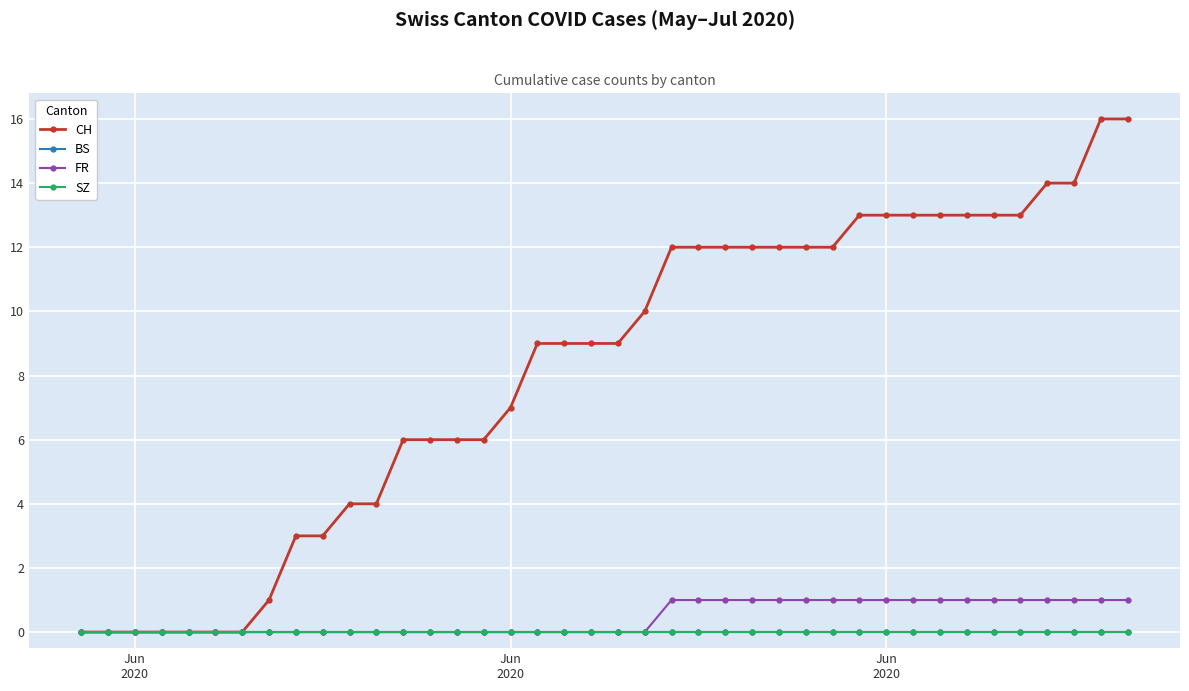

What is the value of the CH point at the 20th from the left?

9